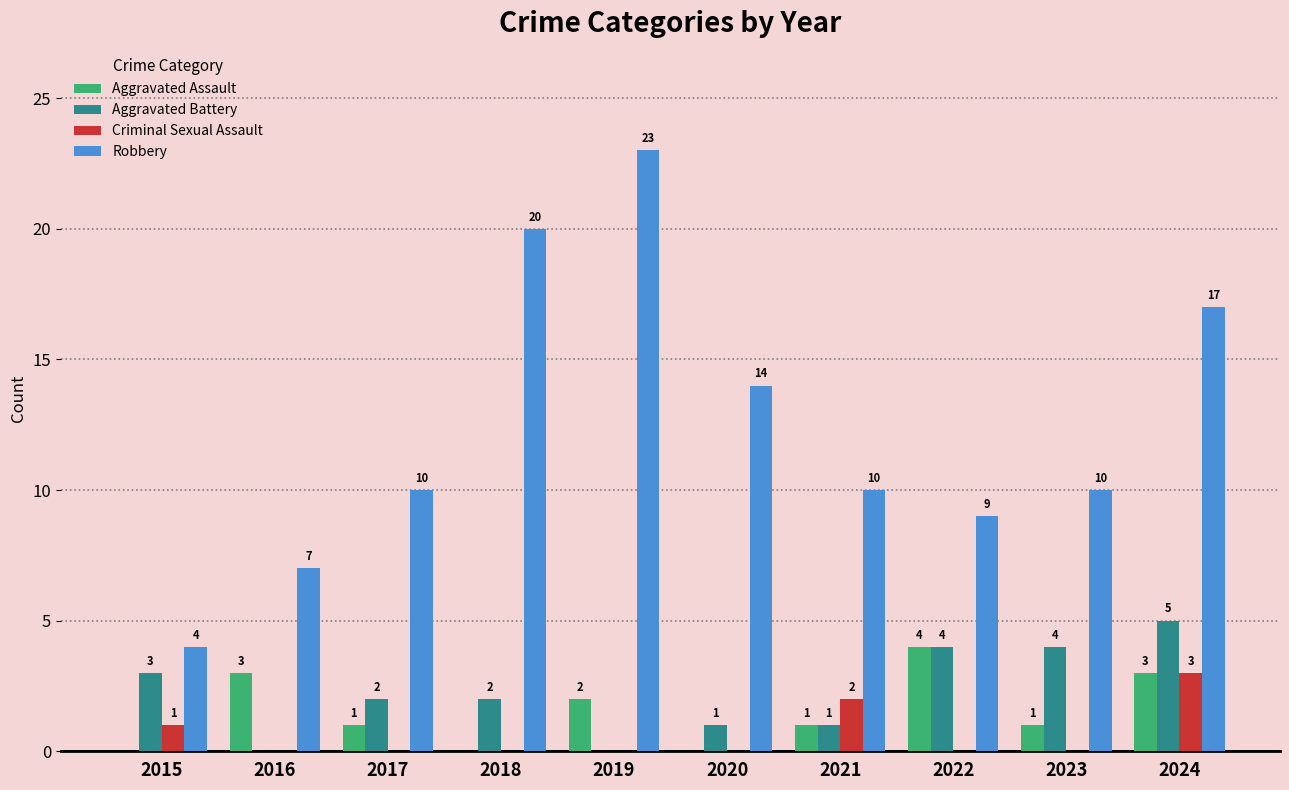

How many Aggravated Battery values are between 1 and 4?

7